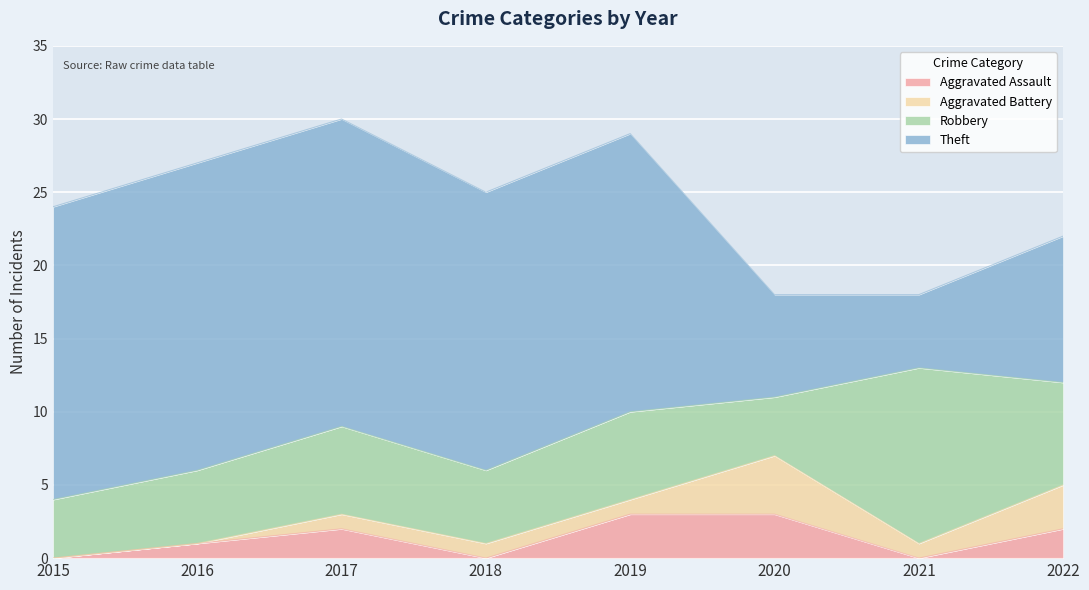

The Robbery series shows 3 at 2019. True or false?

False